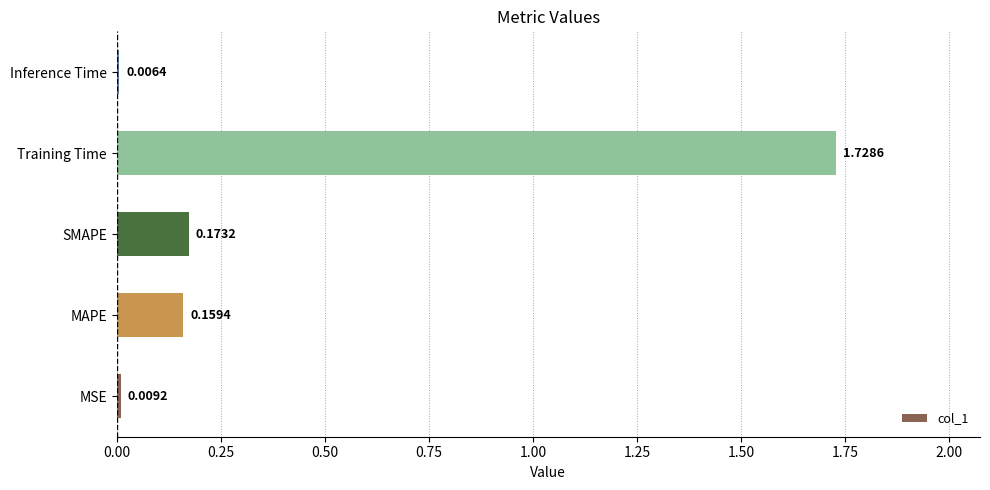

What is the change in value from MSE to MAPE?

+0.2